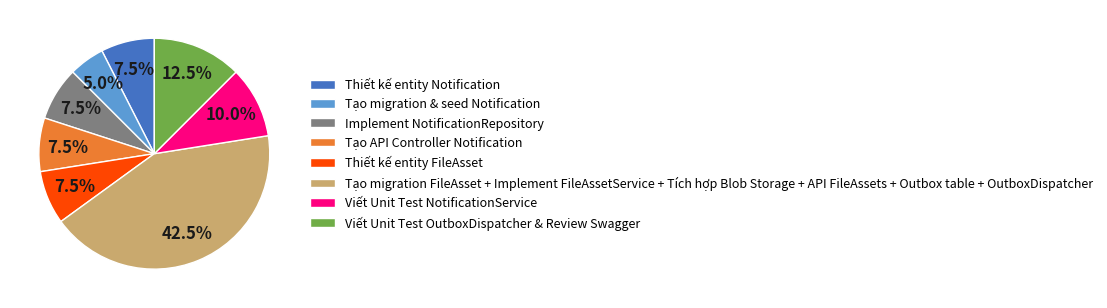

To the nearest percent, what is the difference between the largest and smallest slice percentages?

38%